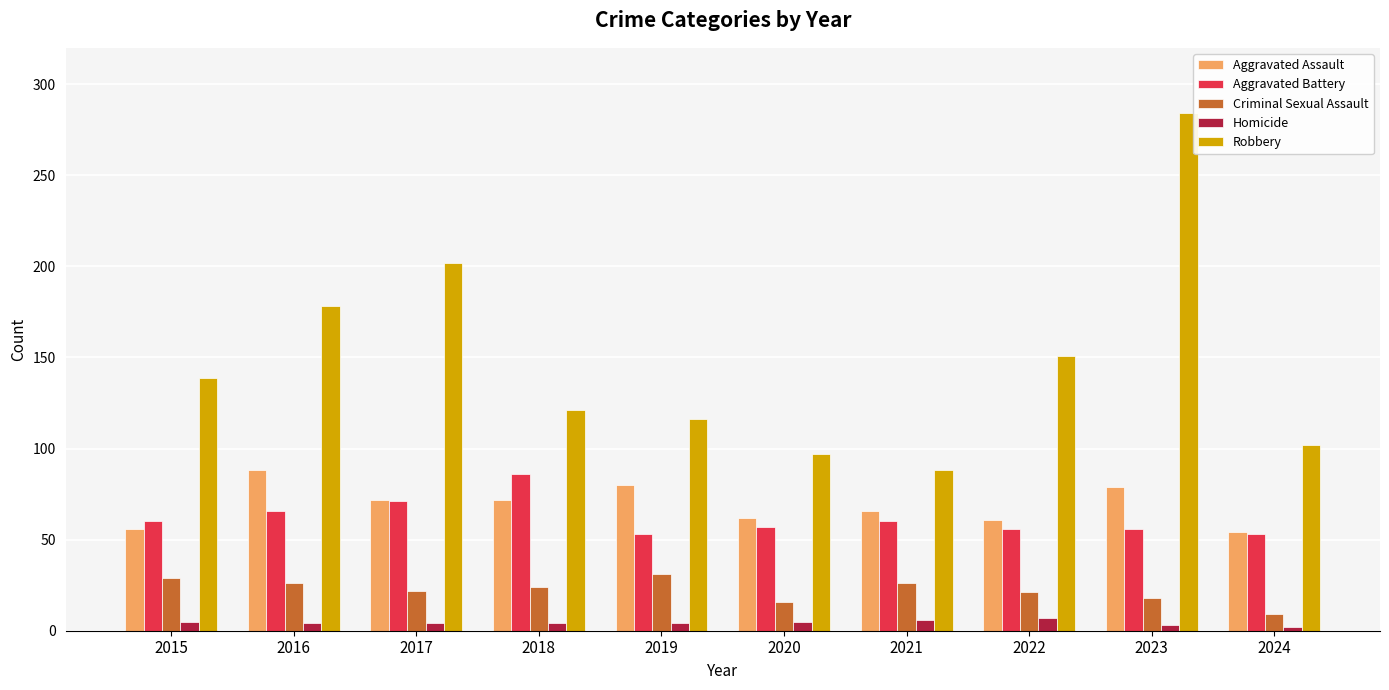

Is it true that Criminal Sexual Assault equals 36 at 2022?

False